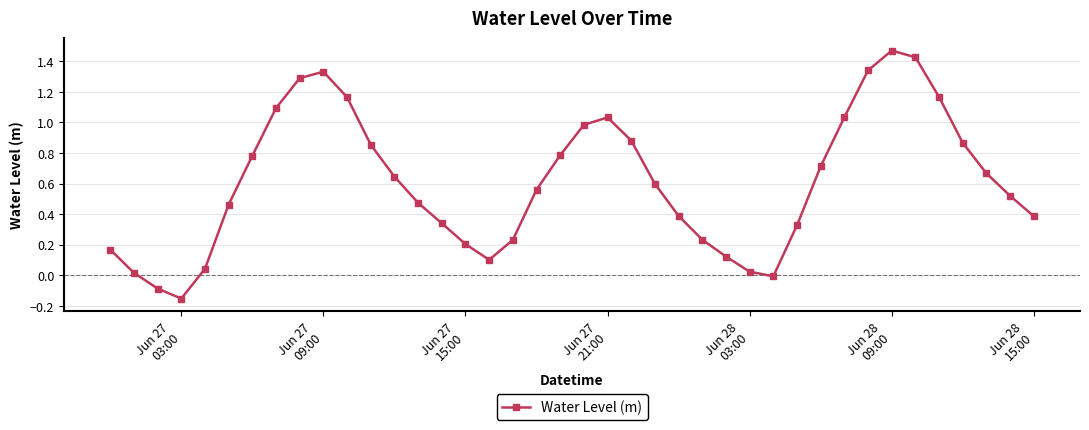

How many points are lower than both their immediate neighbors (excluding endpoints)?

3